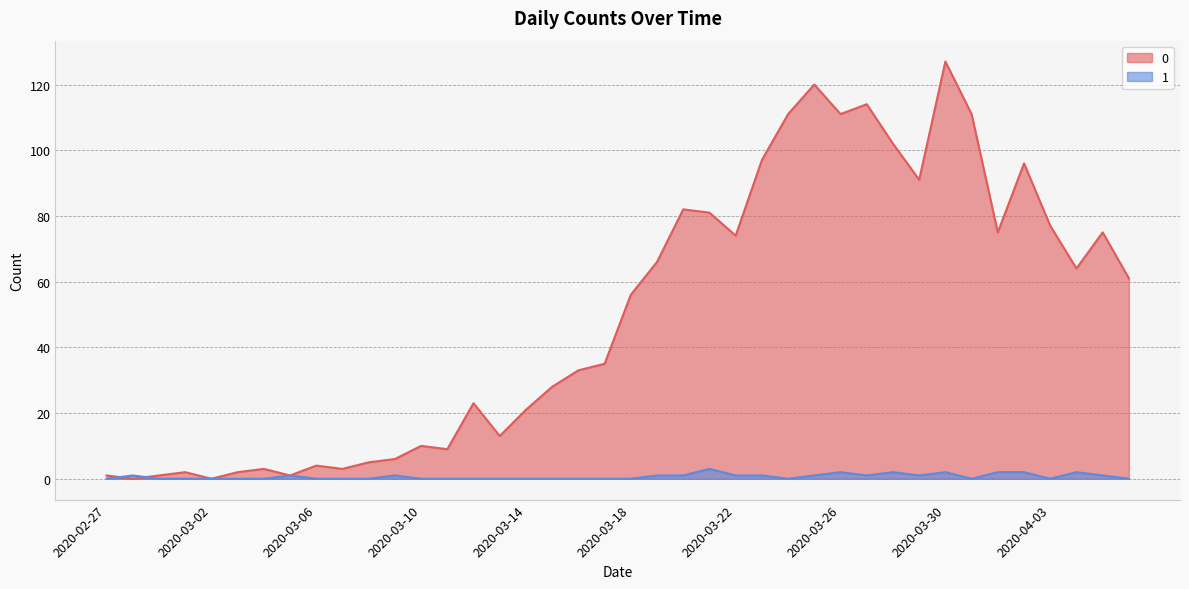

What is the label of the 19th point from the right?

2020-03-19